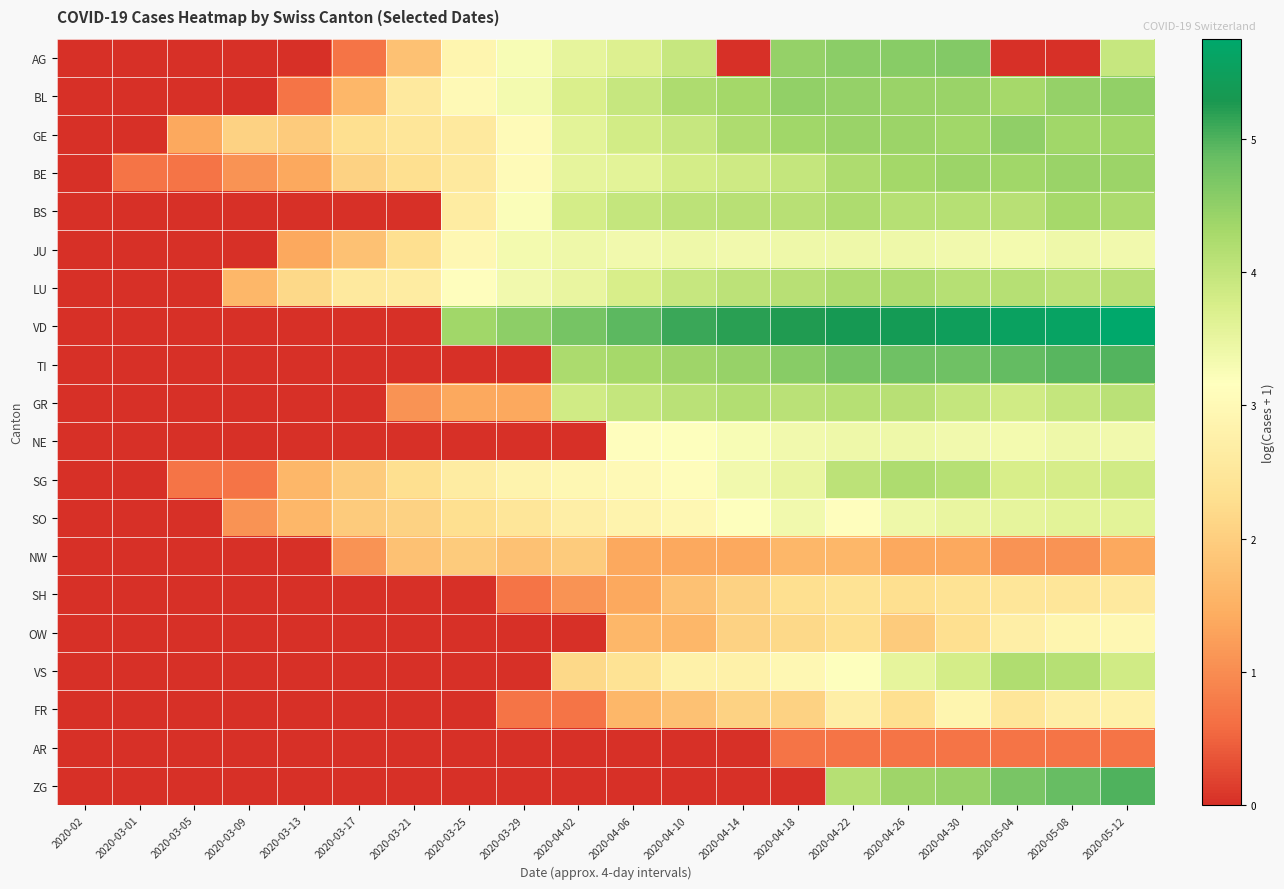

Which series changed the most between 2020-03-13 and 2020-03-29?

VD